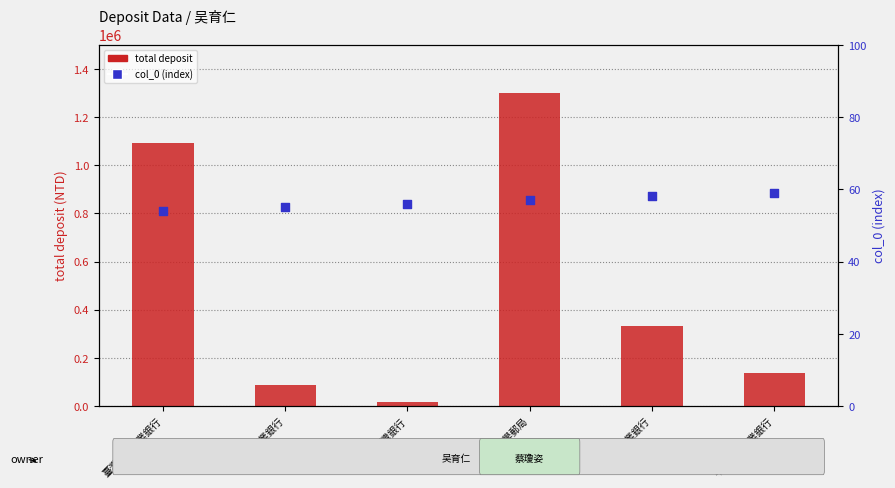

Which series contains the lowest Y value?

col_0 (index)